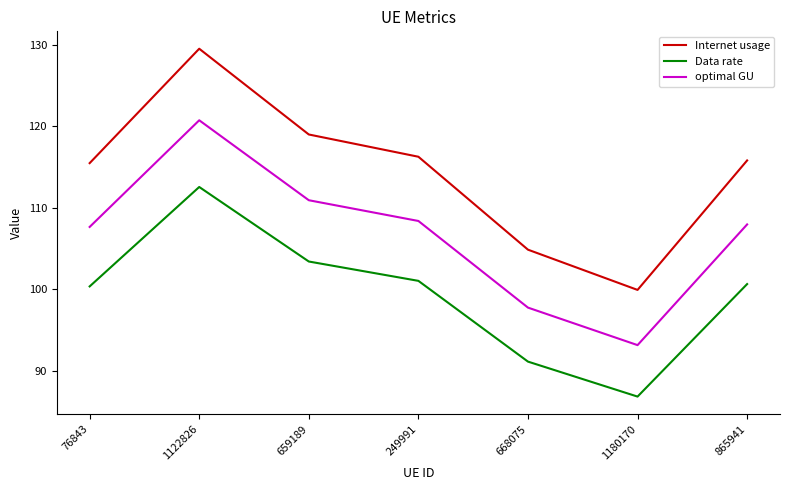

What is the average value of the Internet usage series?

114.4